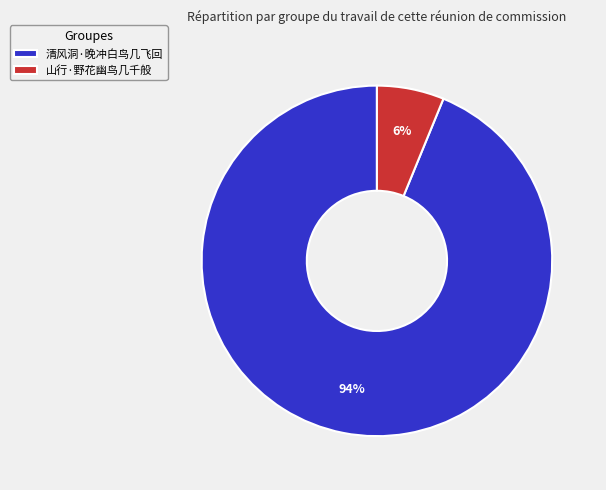

Count the number of slices in the pie.

2